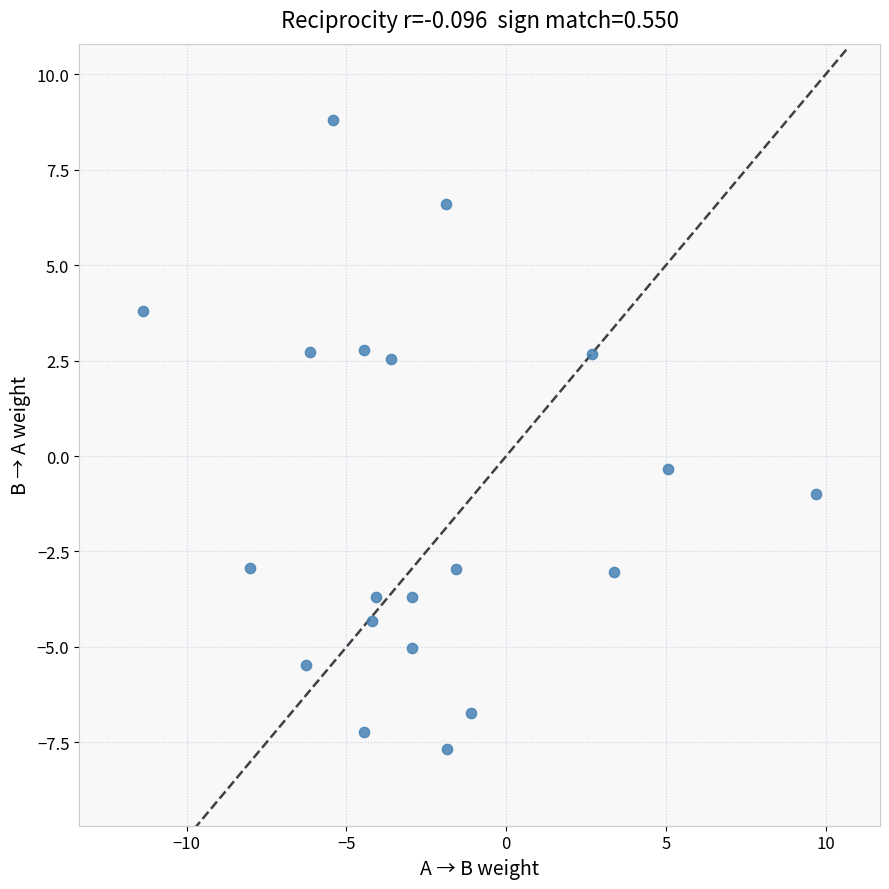

What is the range of X values (max minus min)?

21.1